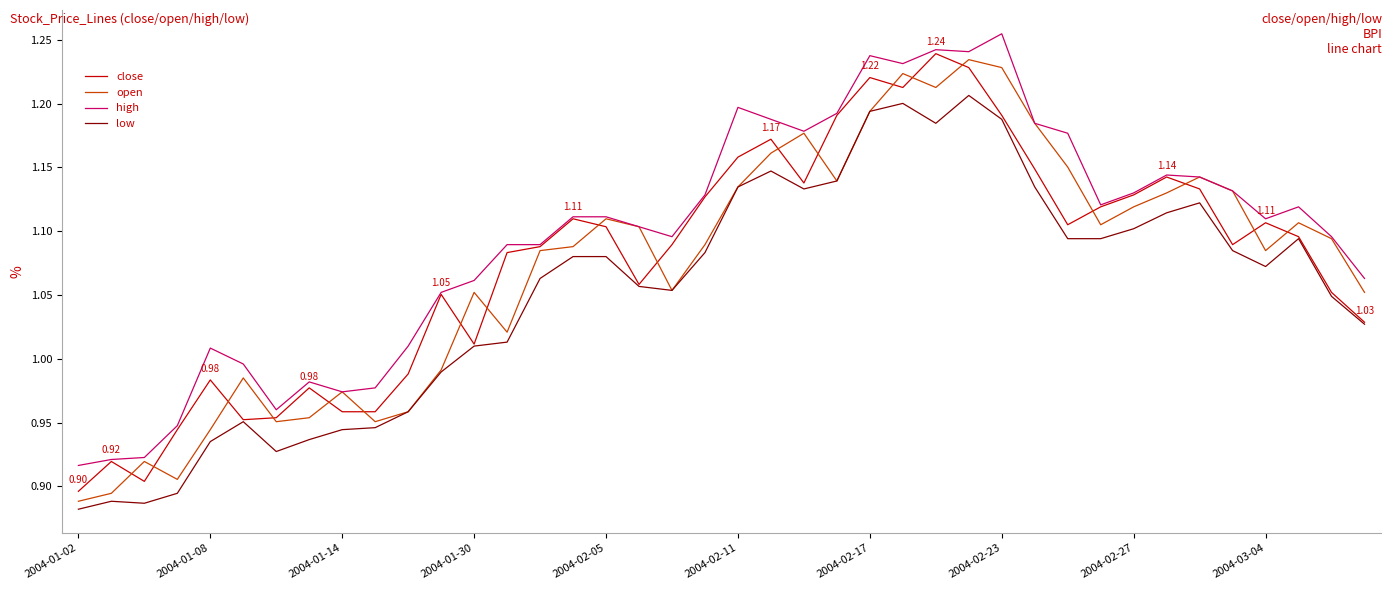

Which series has the largest total across all categories?

high